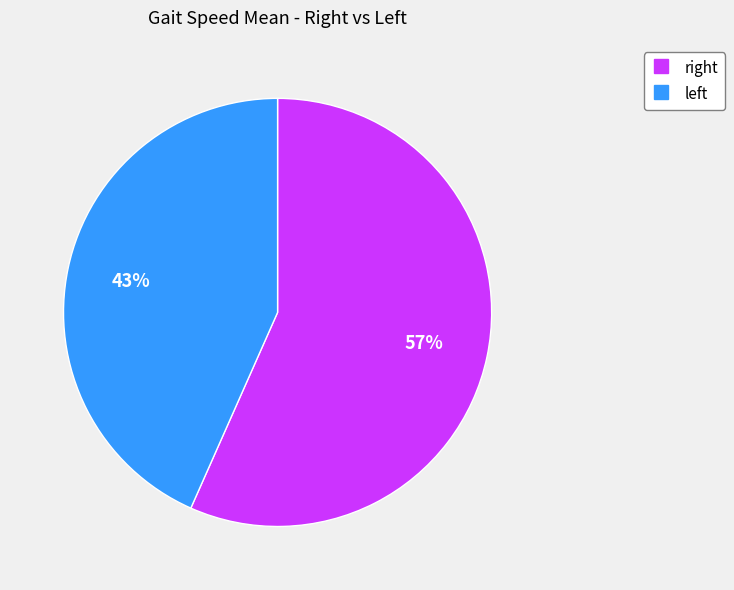

How many slices are in this pie chart?

2